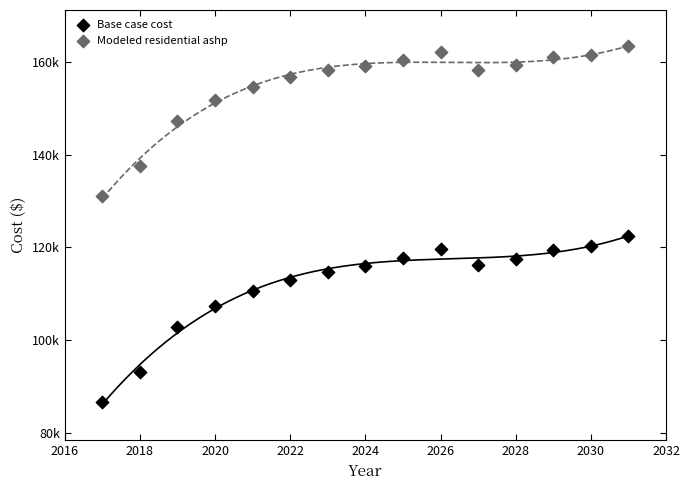

Which series reaches the minimum Y coordinate?

Base case cost